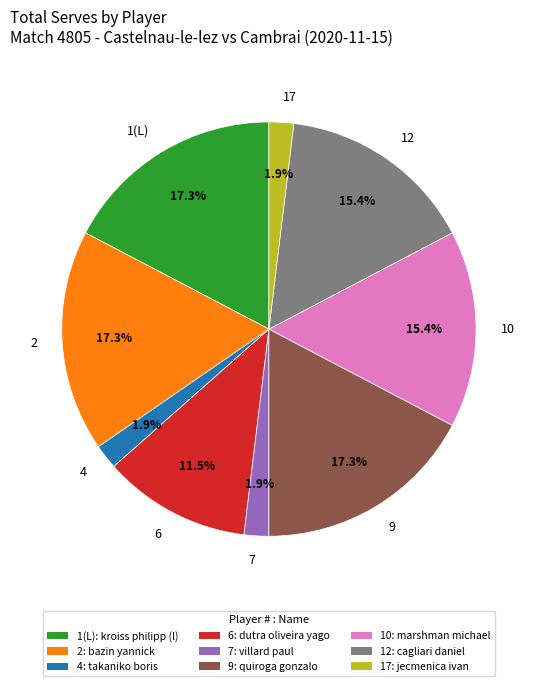

Does 17 account for over 50% of the chart?

No